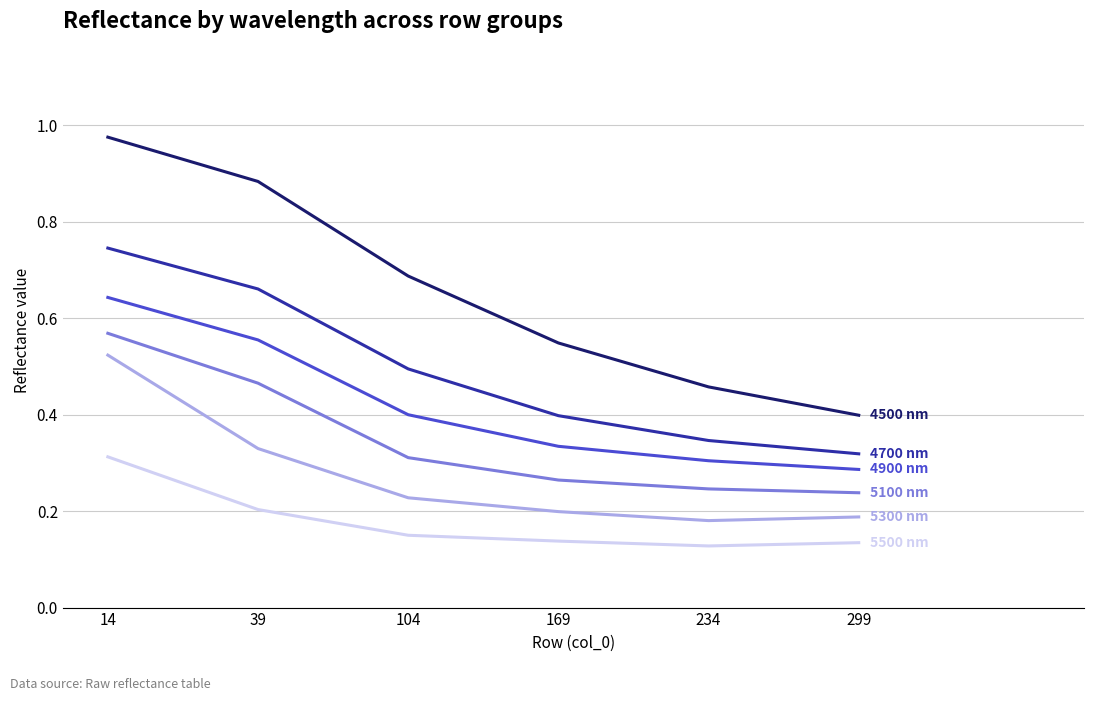

At which category is the sum across all series the highest?

14